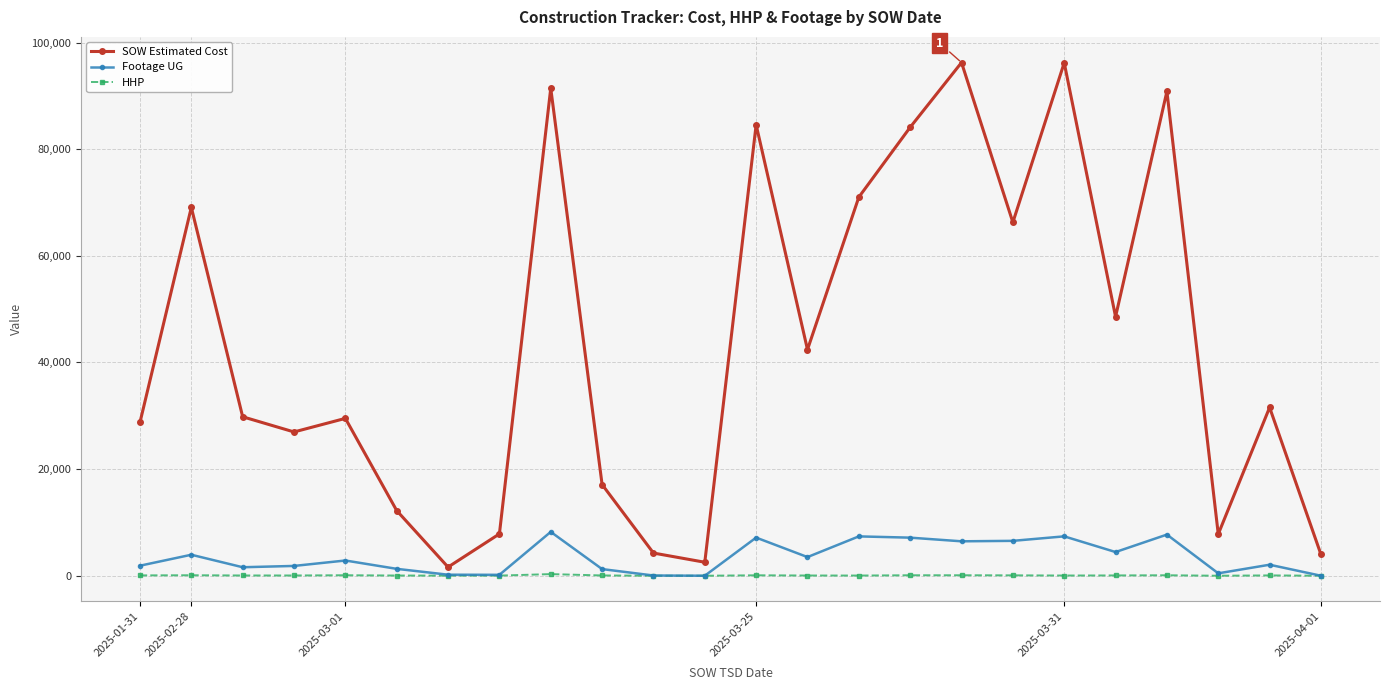

What is the average value of the HHP series?

59.8